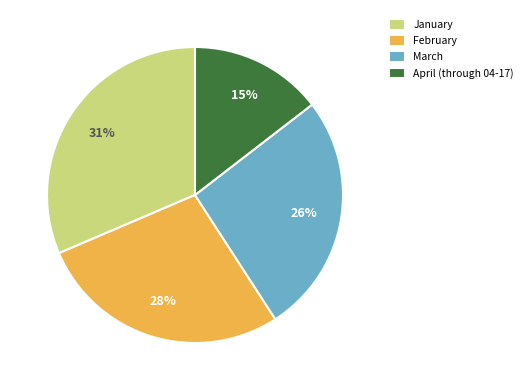

To the nearest percent, what is the average slice percentage?

25%